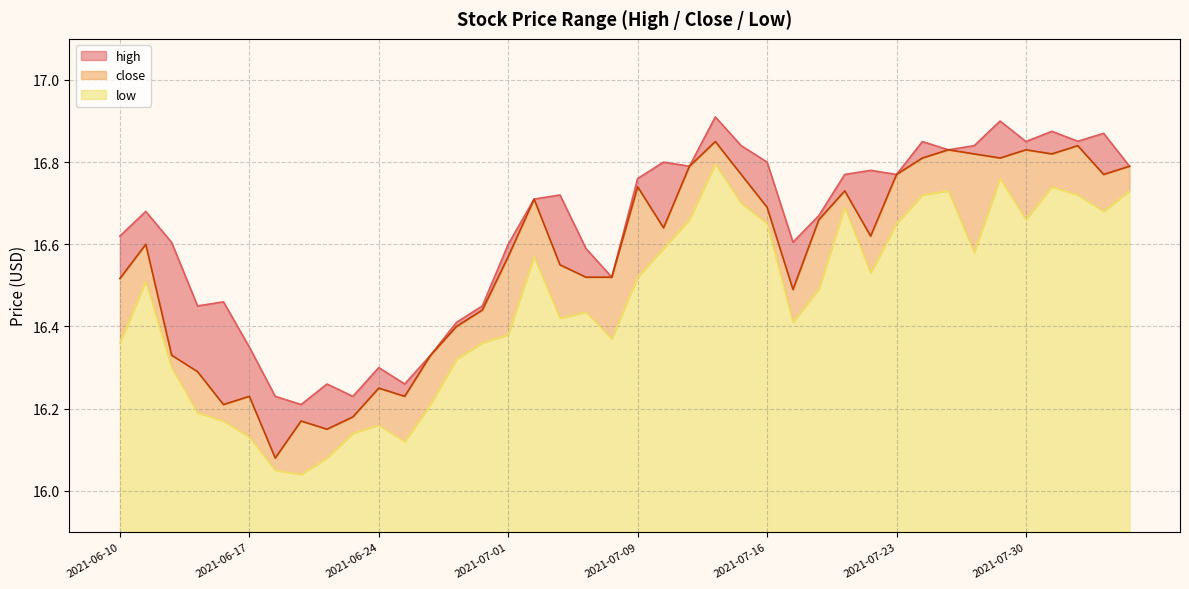

True or false: high and close cross at least once.

False